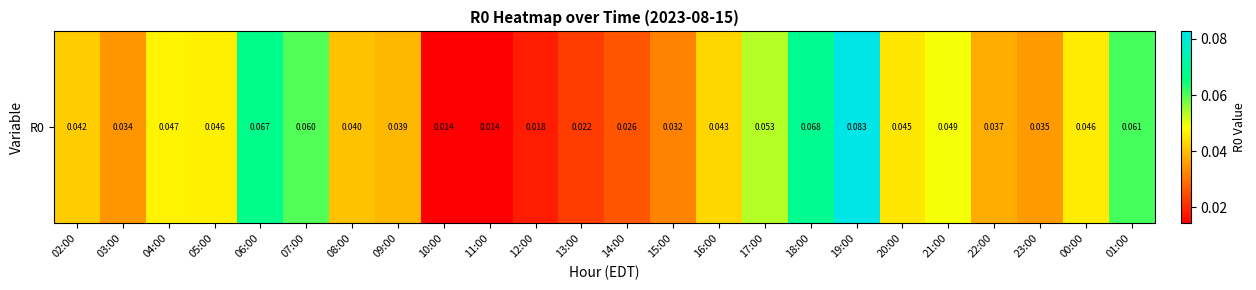

At which category does the chart reach its minimum across all series?

10:00